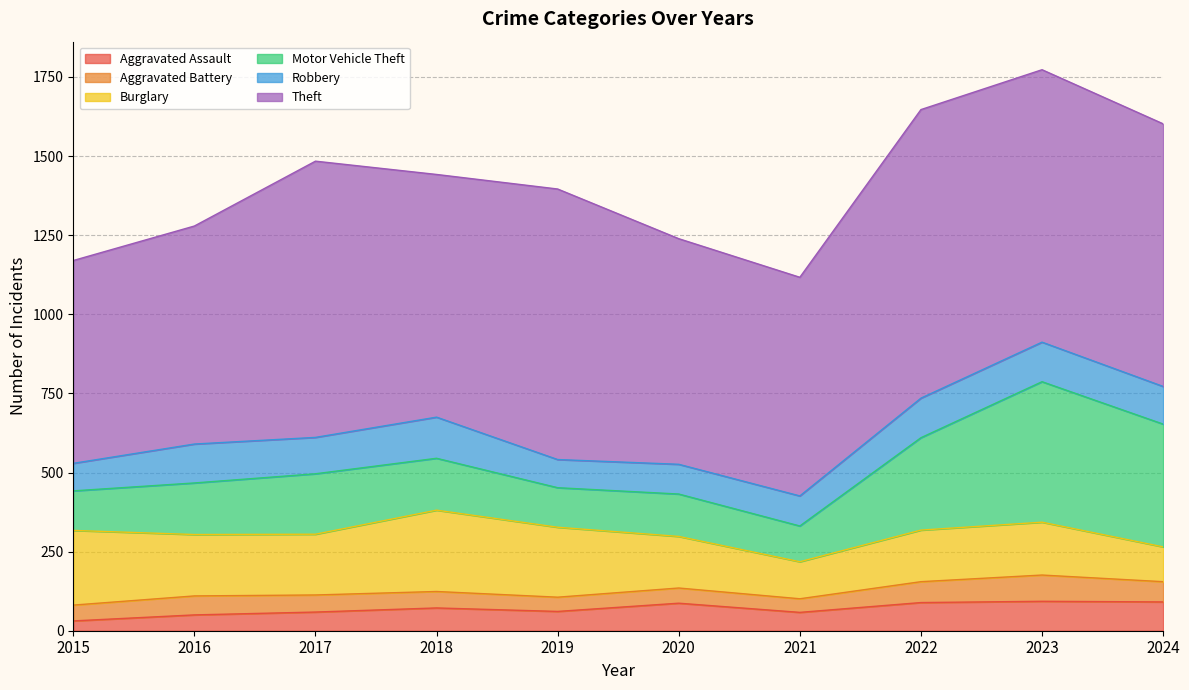

Does the chart display data point markers on the line(s)?

No